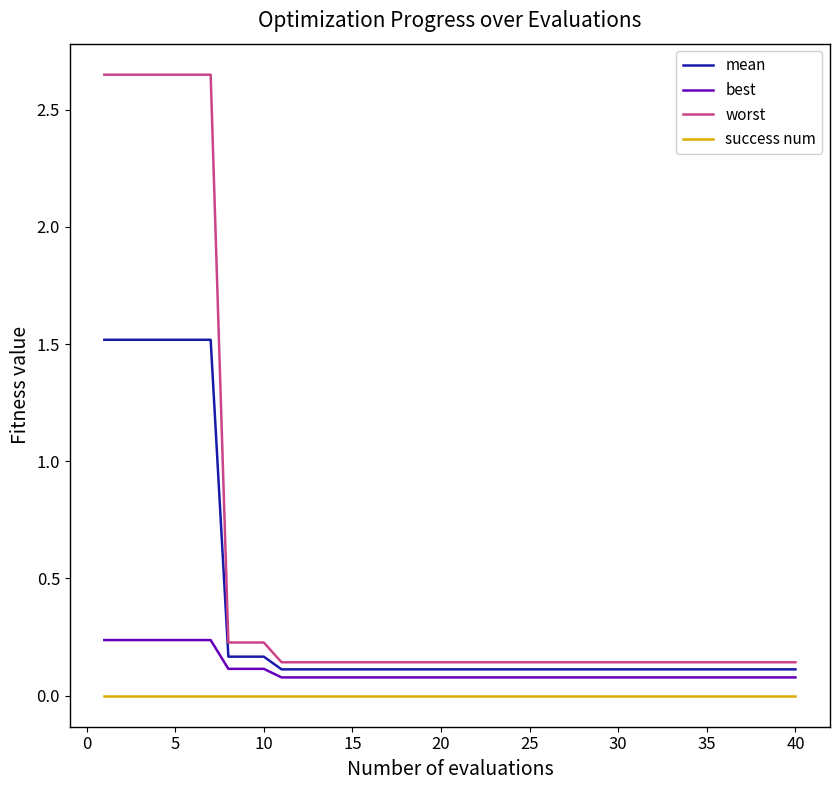

Which series has the widest spread of values?

worst